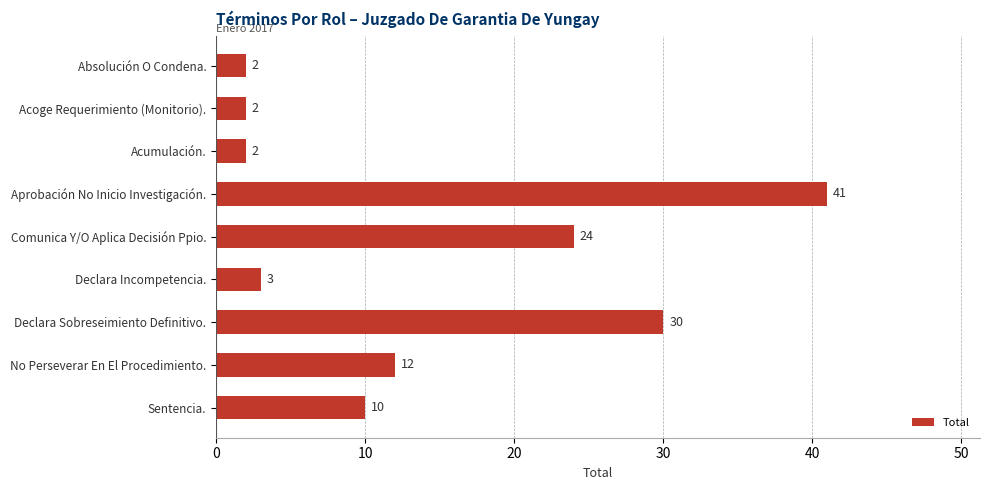

What is the maximum value shown in the chart?

41